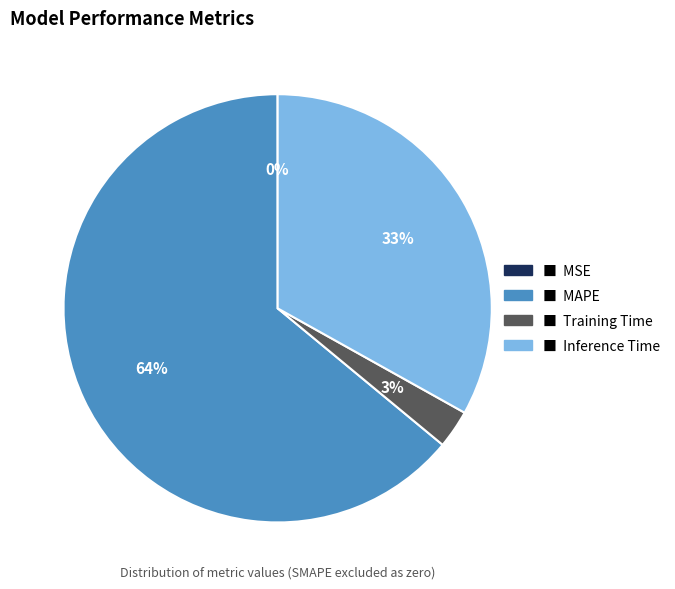

Is there a majority slice in this chart?

Yes